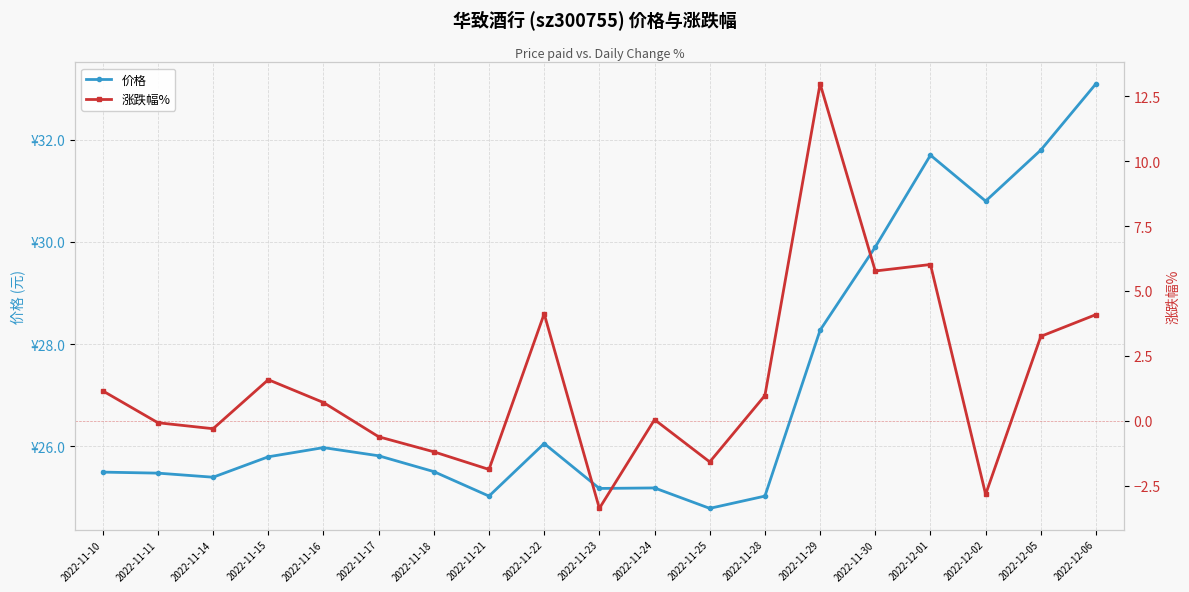

What is the sum of the 价格 values at 2022-11-17 and 2022-11-23?

51.0